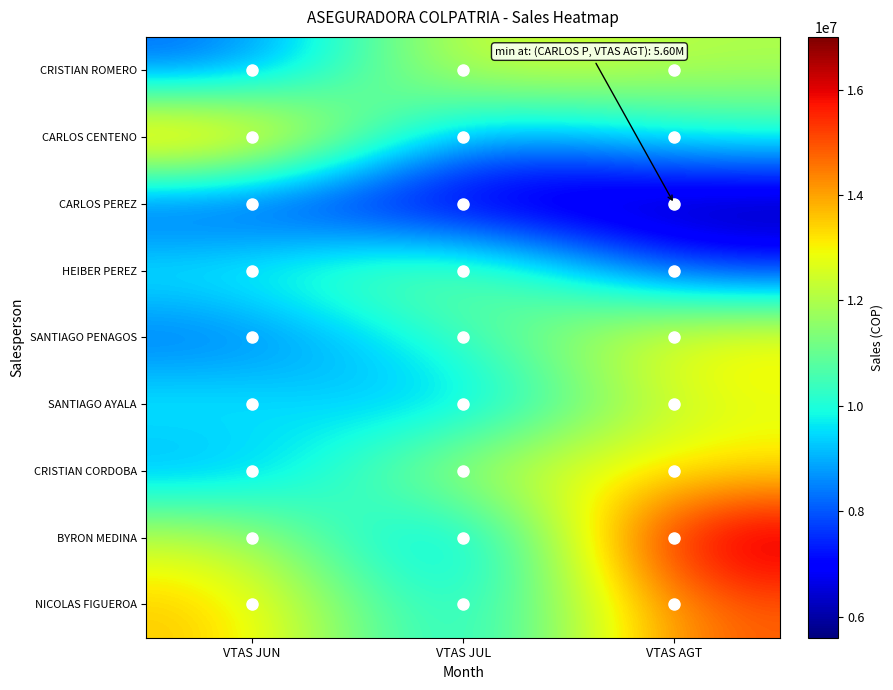

Reading left to right, what are all the values shown in this chart?

CRISTIAN ROMERO: VTAS JUN=8000000	VTAS JUL=13000000	VTAS AGT=12000000
CARLOS CENTENO: VTAS JUN=15000000	VTAS JUL=8000000	VTAS AGT=10000000
CARLOS PEREZ: VTAS JUN=7500000	VTAS JUL=6000000	VTAS AGT=5600000
HEIBER PEREZ: VTAS JUN=10000000	VTAS JUL=12000000	VTAS AGT=7400000
SANTIAGO PENAGOS: VTAS JUN=8000000	VTAS JUL=10300000	VTAS AGT=13500000
SANTIAGO AYALA: VTAS JUN=10000000	VTAS JUL=8500000	VTAS AGT=12800000
CRISTIAN CORDOBA: VTAS JUN=8600000	VTAS JUL=12500000	VTAS AGT=13200000
BYRON MEDINA: VTAS JUN=12500000	VTAS JUL=7500000	VTAS AGT=17000000
NICOLAS FIGUEROA: VTAS JUN=13700000	VTAS JUL=8600000	VTAS AGT=15000000